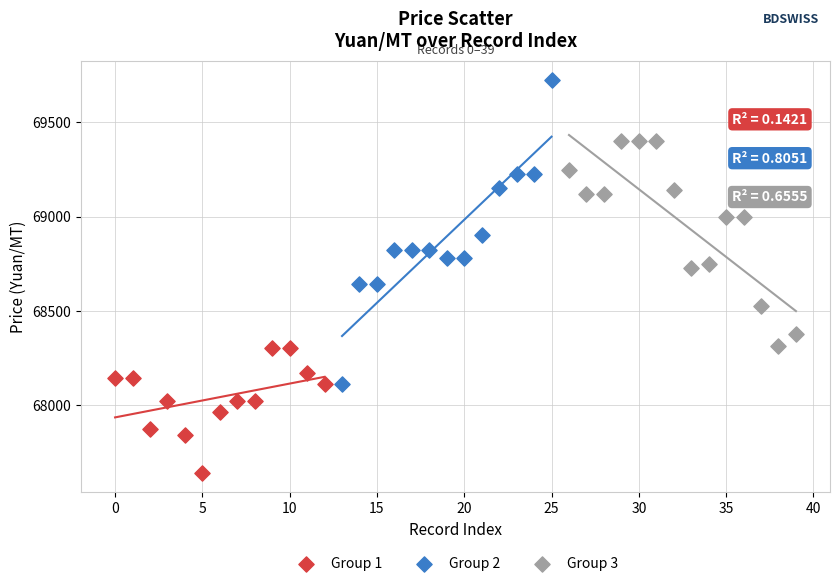

Which series has the largest Y range (max minus min)?

Group 2